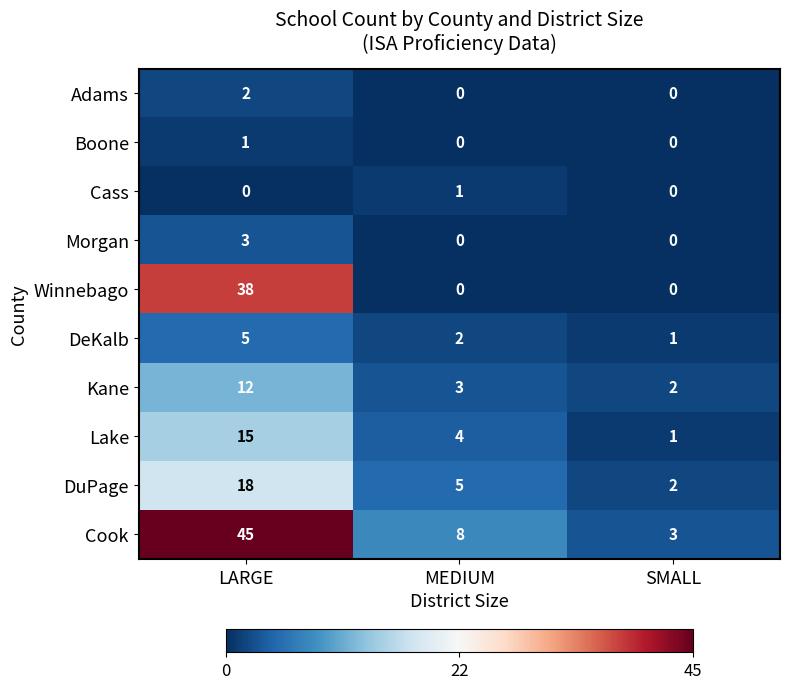

Is it true that Boone equals 1 at SMALL?

False